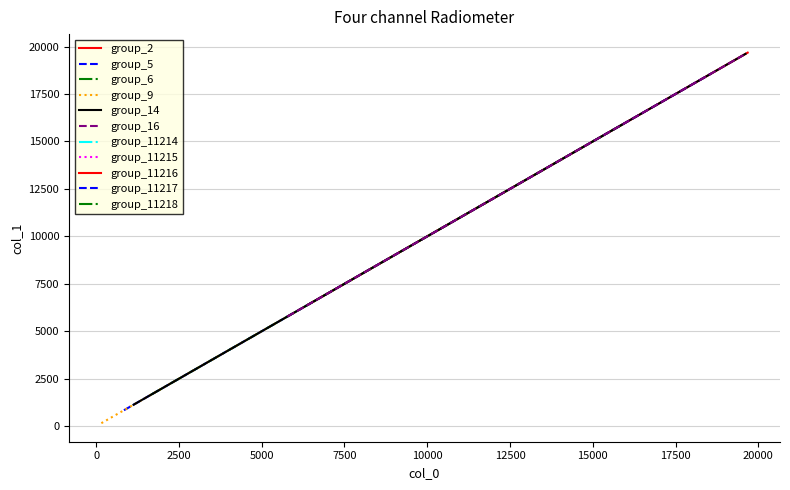

Rank the categories by value from lowest to highest.

17, 18, 19, 20, 21, 22, 23, 24, 25, 26, 27, 28, 35, 36, 37, 38, 39, 5, 6, 7, 8, 9, 10, 29, 30, 31, 32, 33, 34, 11, 12, 13, 14, 15, 16, 0, 1, 2, 3, 4